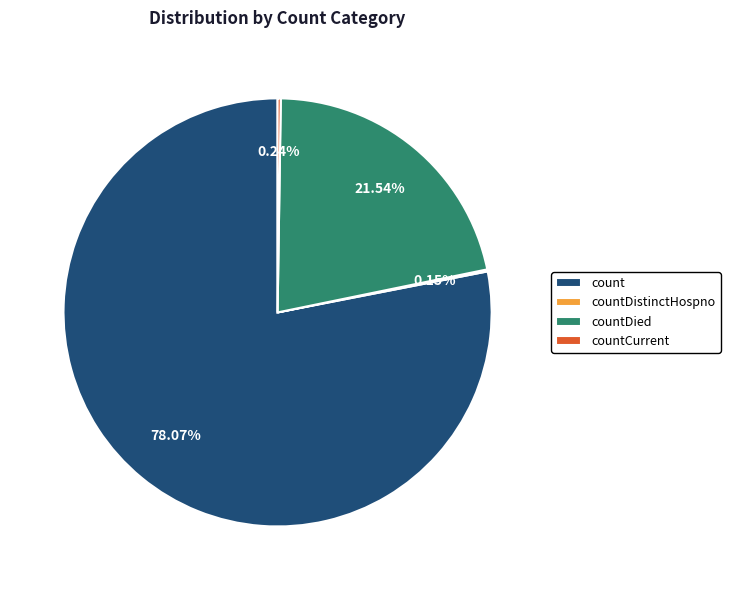

What is the majority slice?

count